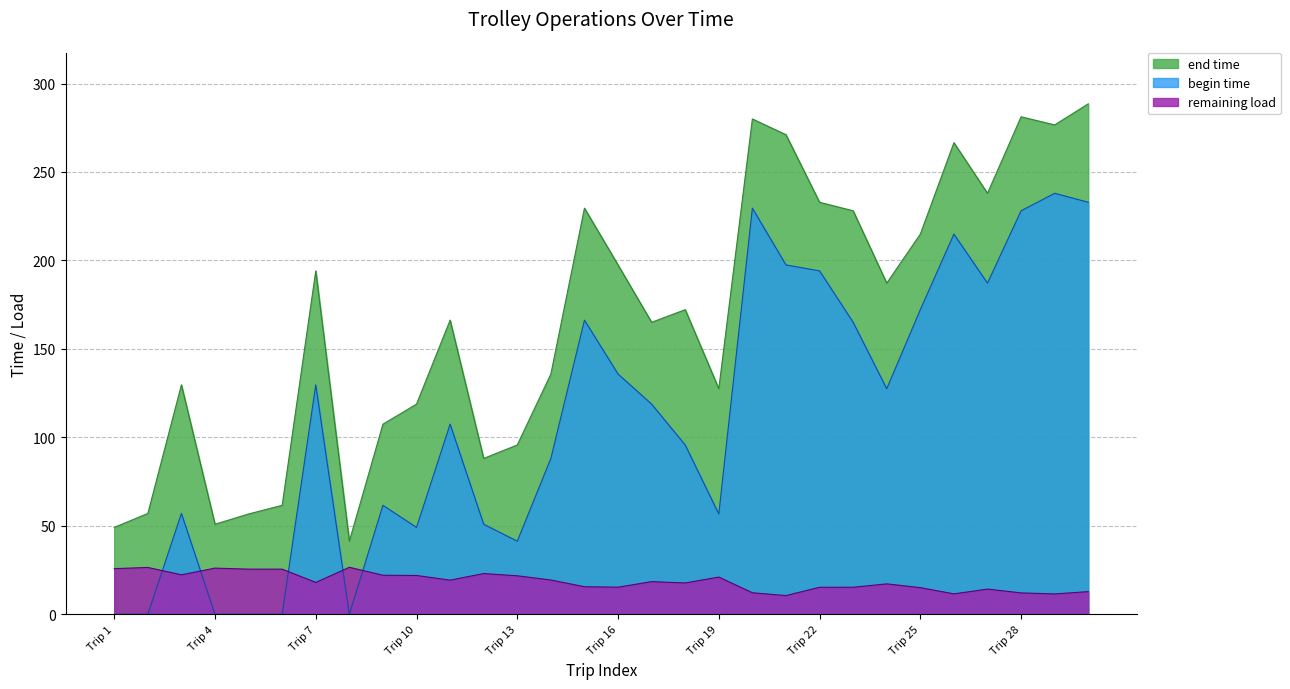

Is the value of end time at 1 greater than the value of begin time at 6?

Yes